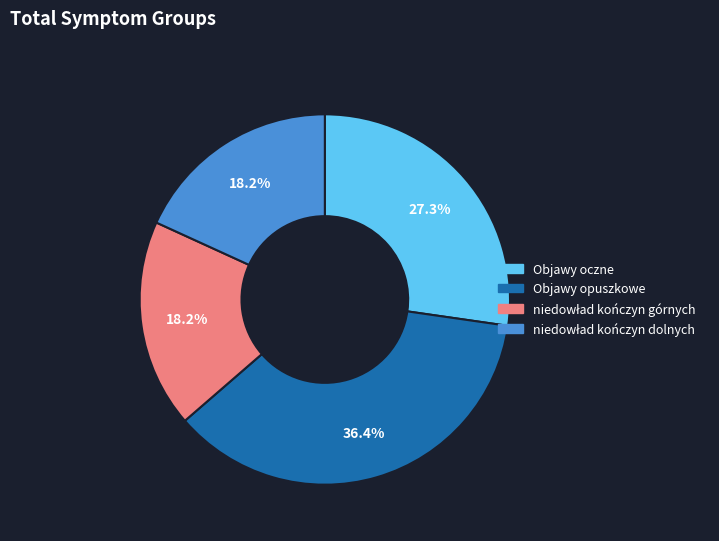

Is there a majority slice in this chart?

No